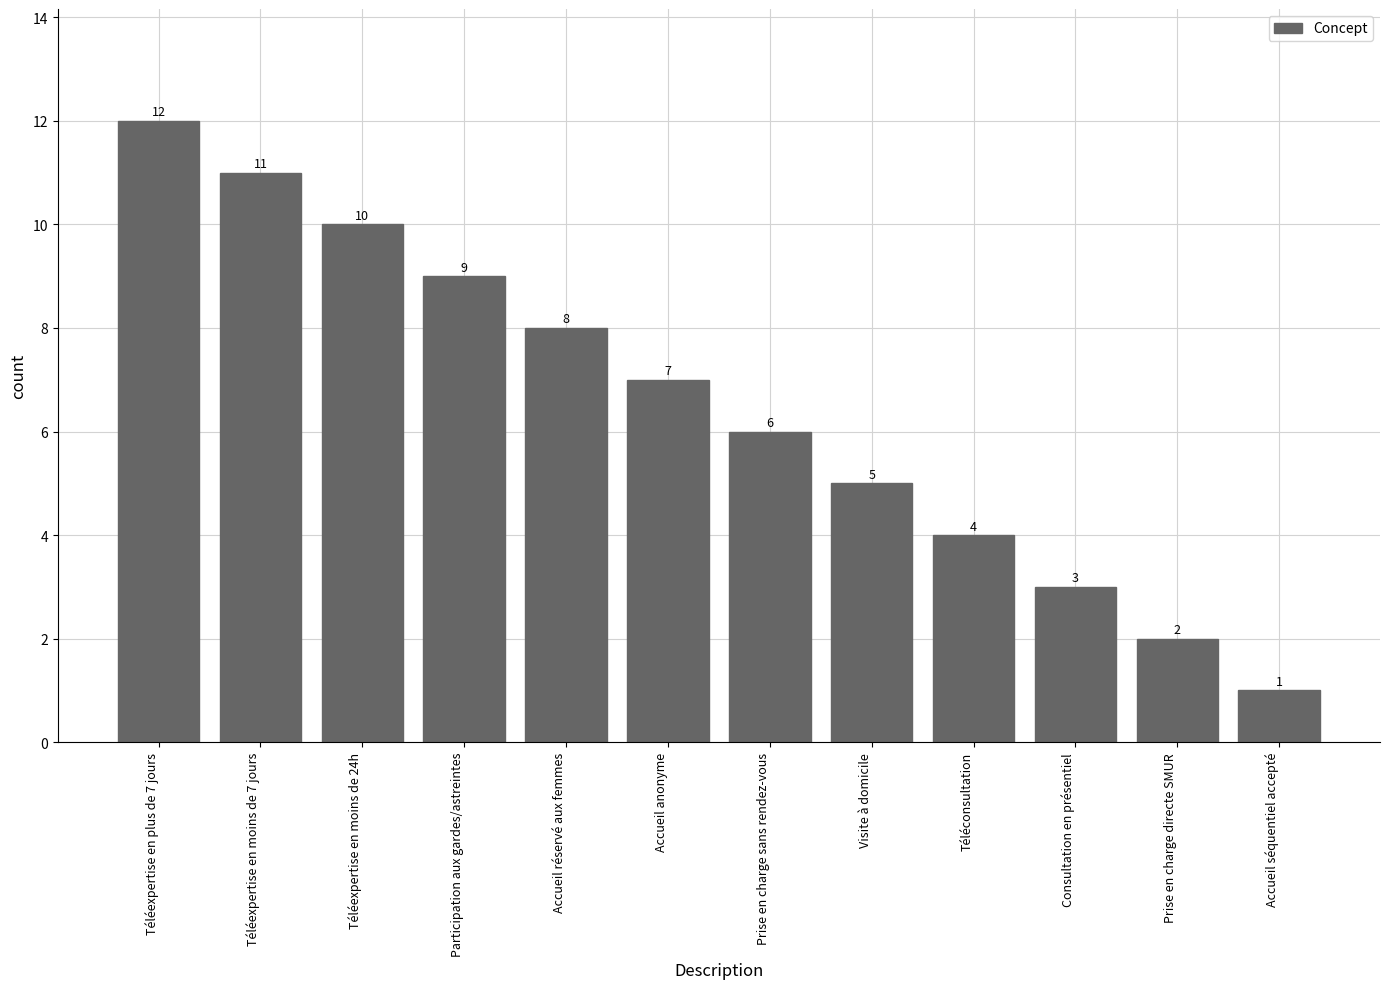

What is the difference between the maximum and minimum values?

11